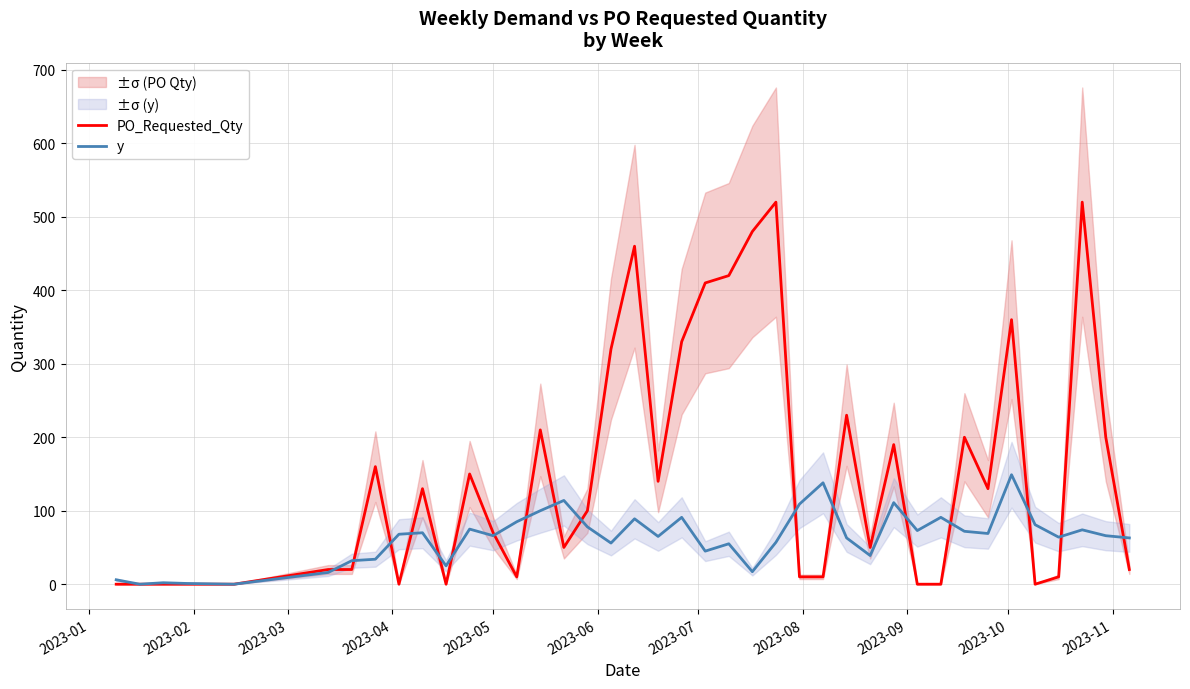

What is the highest value of the y series?

149